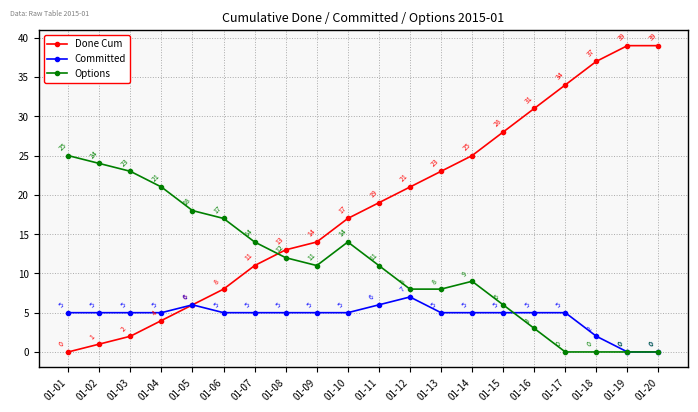

What is the value of the Done Cum point at the 2nd from the left?

1